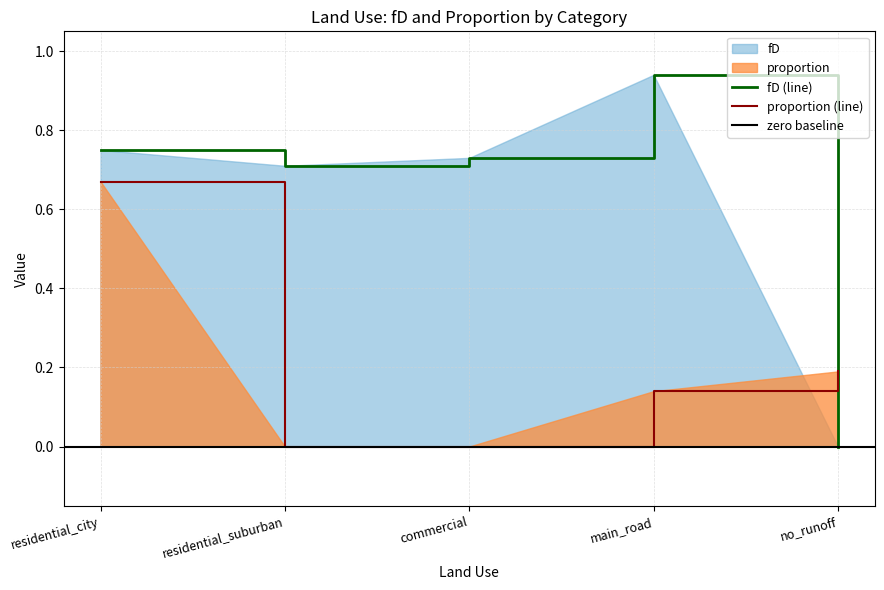

Where do fD and proportion first cross each other?

main_road and no_runoff